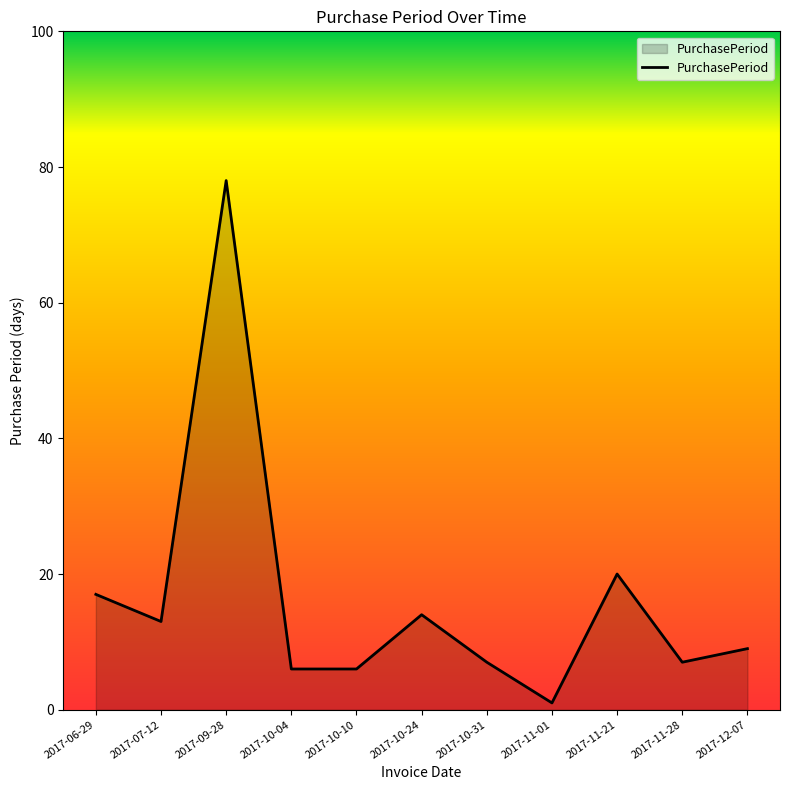

What position from the left is 2017-12-07?

11